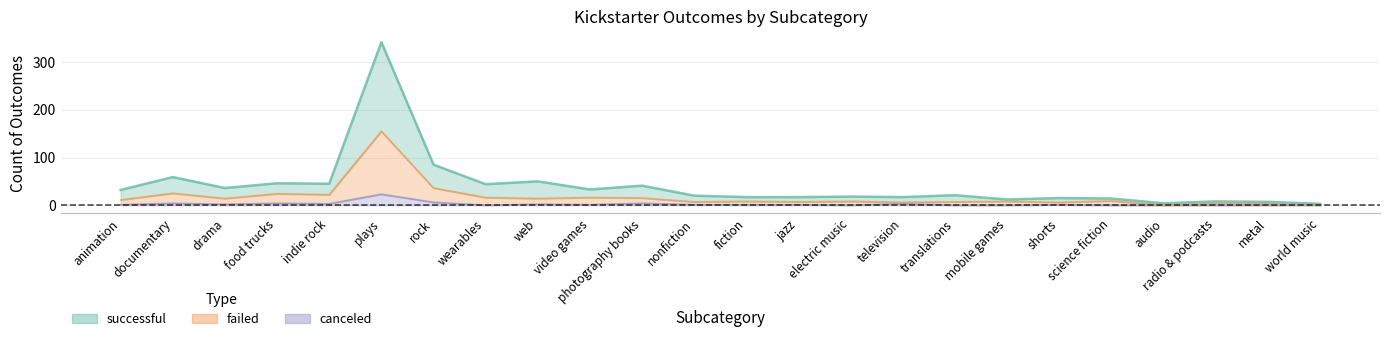

True or false: canceled has a value of 1 at fiction.

False